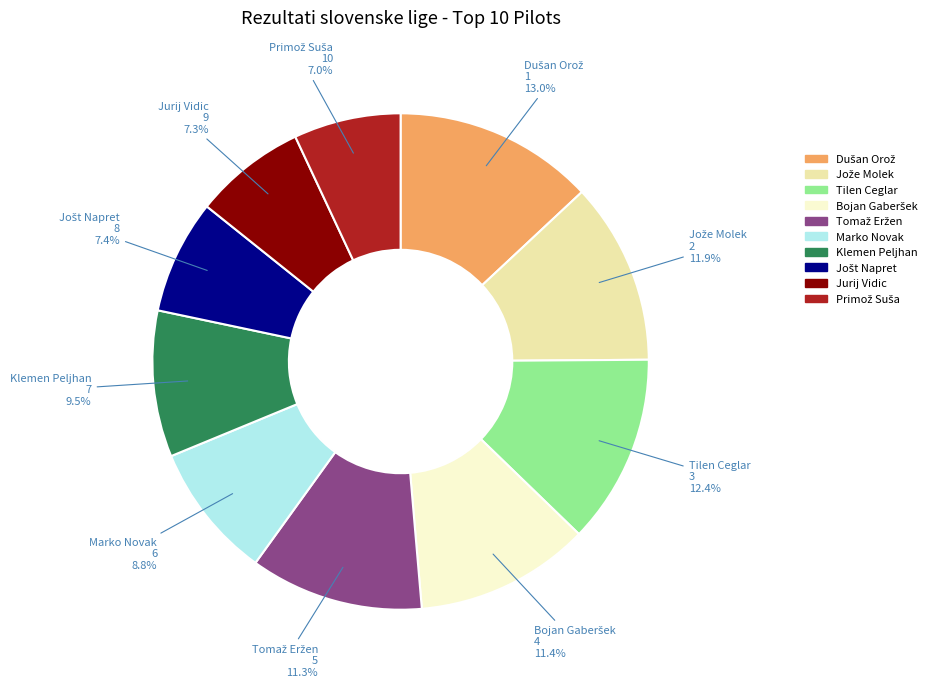

To the nearest percent, what percentage of the pie is Tilen Ceglar?

12%